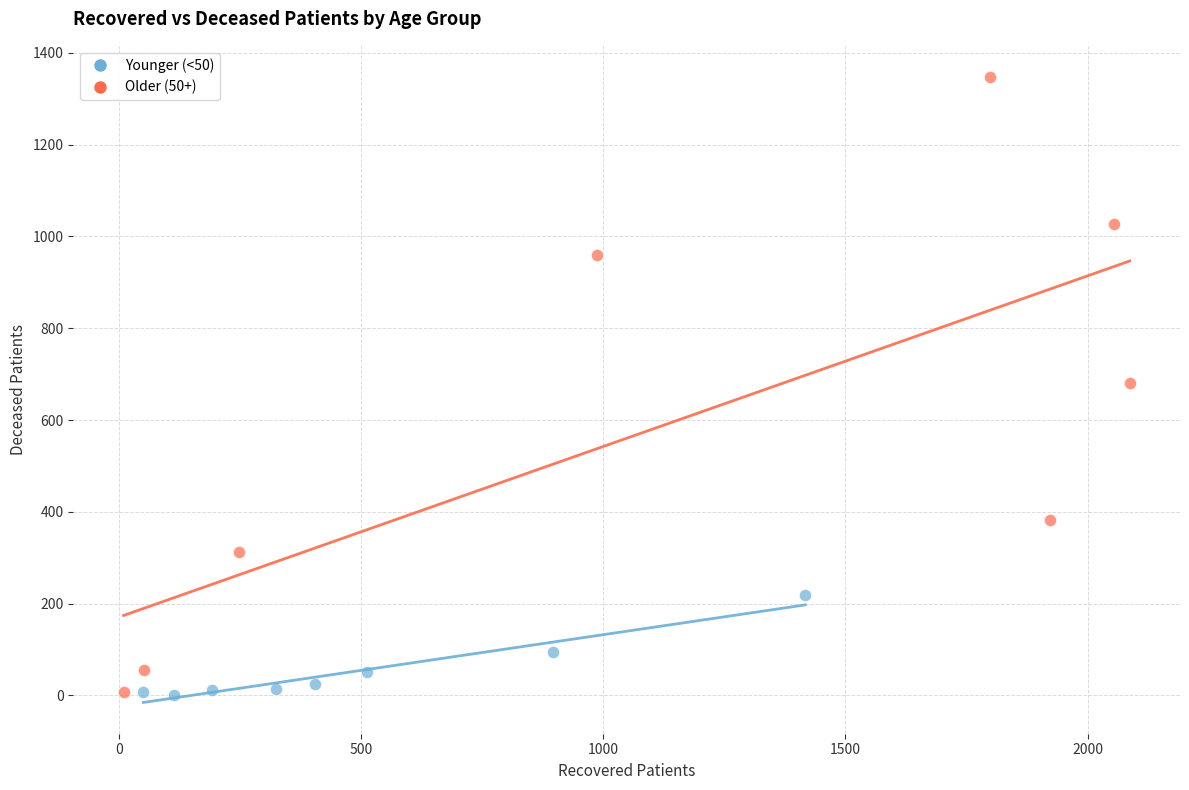

Which series has the largest Y range (max minus min)?

Older (50+)